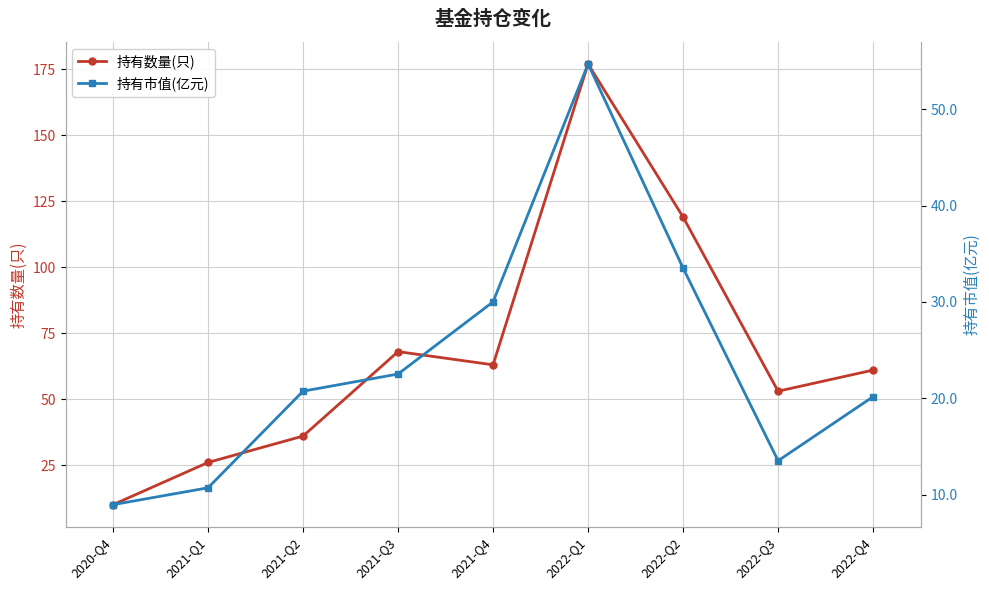

The 持有数量(只) series shows 68.0 at 2021-Q3. True or false?

True